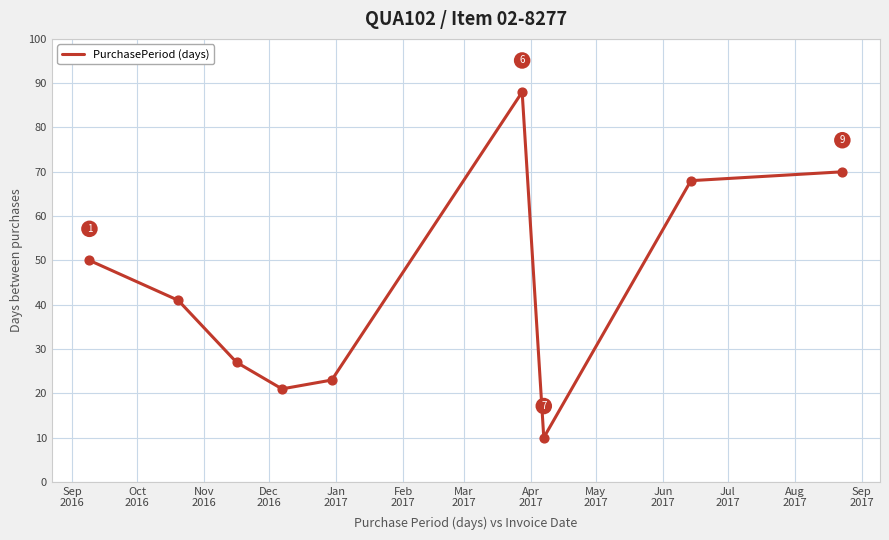

What is the minimum value shown in the chart?

10